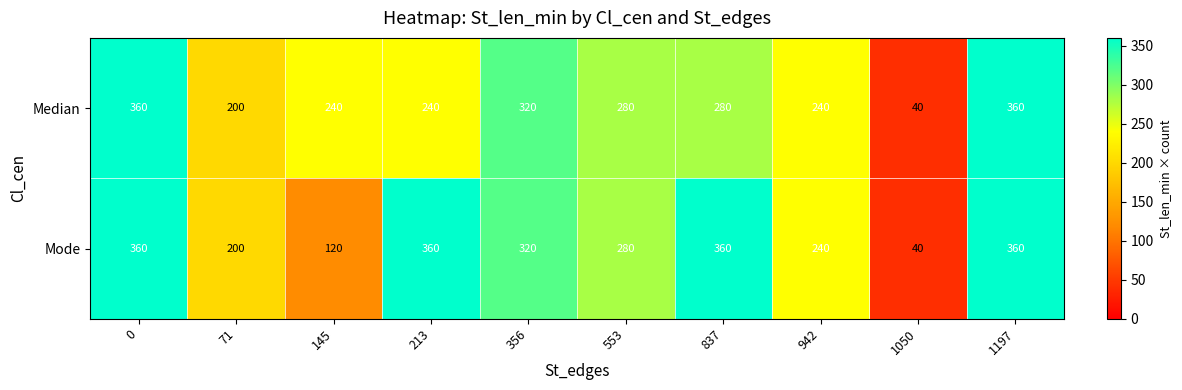

Reading left to right, extract all data points from this chart.

Median: 0=360	71=200	145=240	213=240	356=320	553=280	837=280	942=240	1050=40	1197=360
Mode: 0=360	71=200	145=120	213=360	356=320	553=280	837=360	942=240	1050=40	1197=360